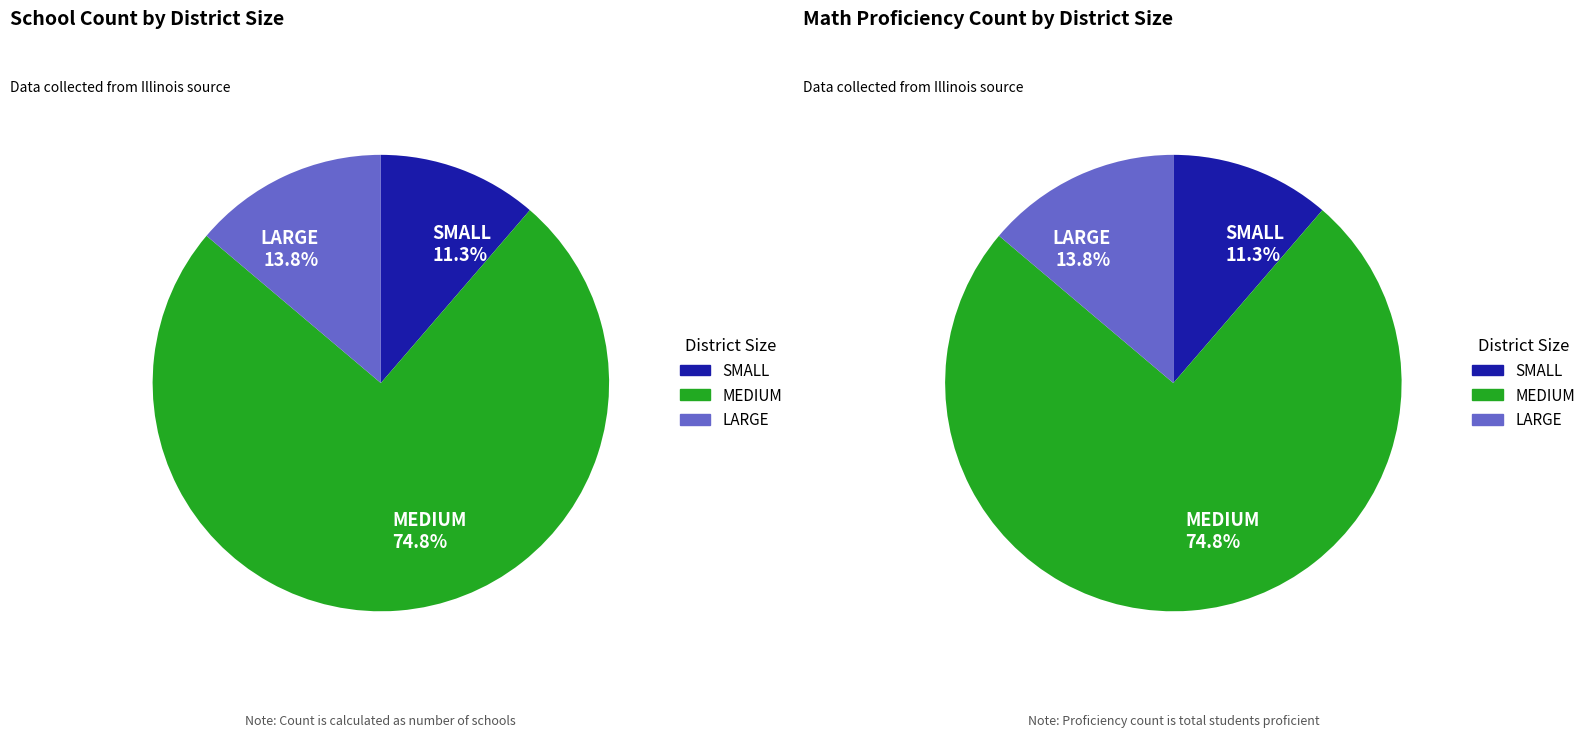

How much of the chart is everything except SMALL?

88.7%